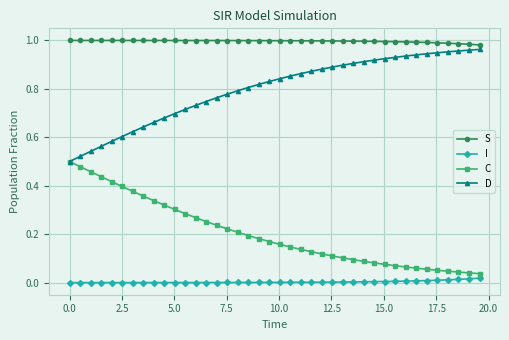

List the series in order of their overall mean, lowest first.

I, C, D, S